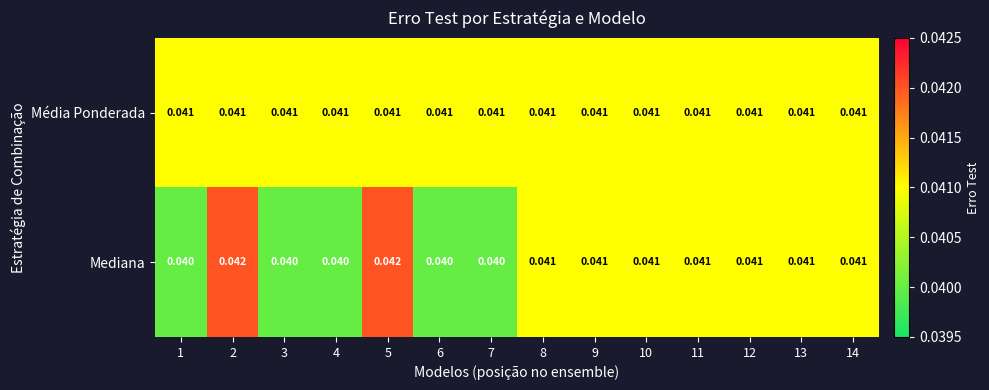

List the series in order of their overall mean, lowest first.

Mediana, Média Ponderada